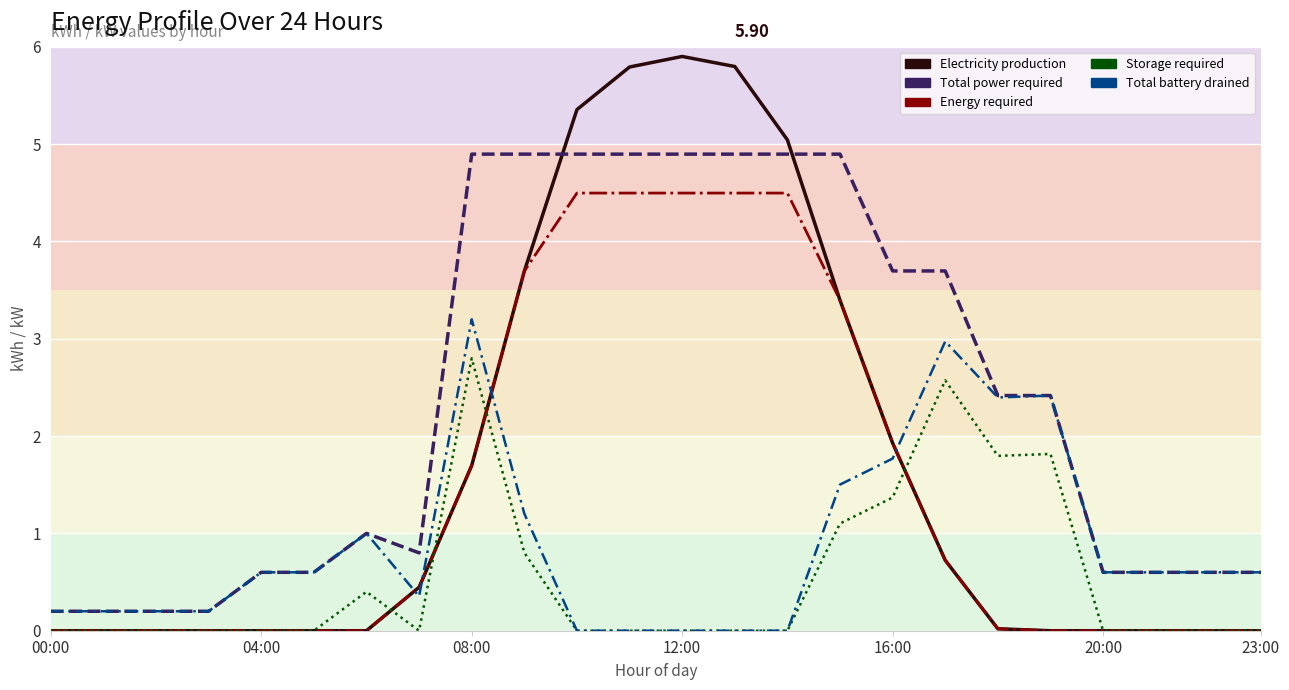

What are all the series names shown in the legend?

Electricity production, Total power required, Energy required, Storage required, Total battery drained